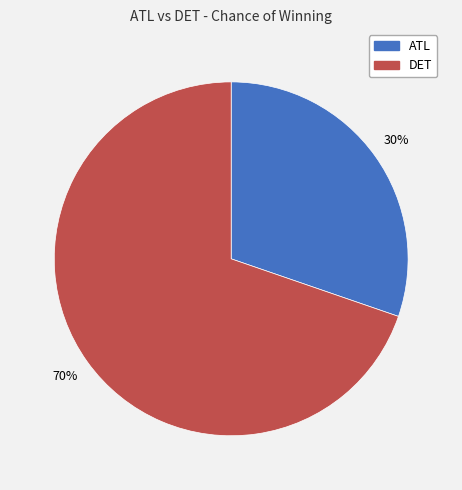

Count the number of slices in the pie.

2